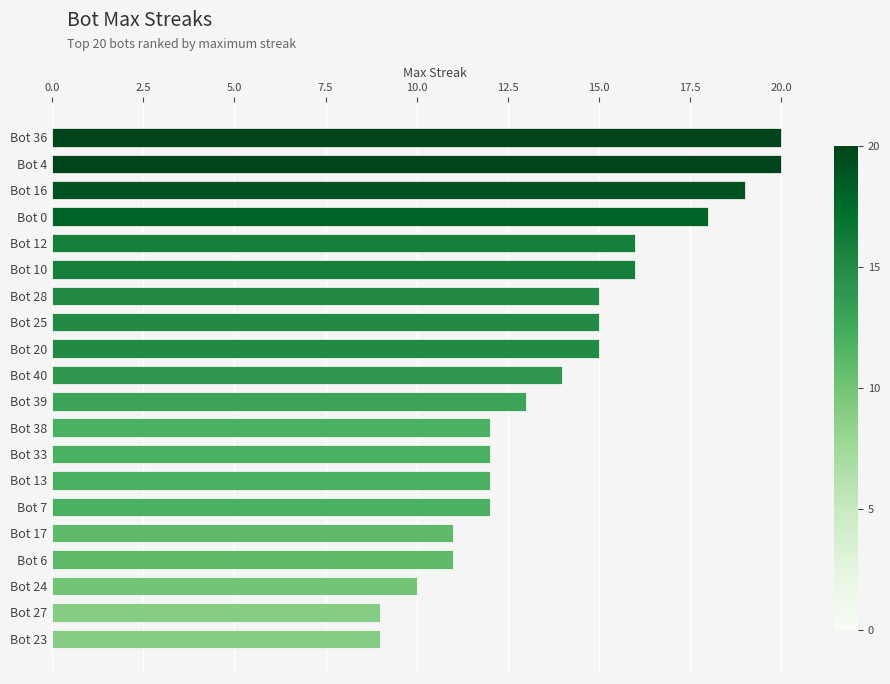

Reading bottom to top, list all the values displayed in this chart.

9	9	10	11	11	12	12	12	12	13	14	15	15	15	16	16	18	19	20	20